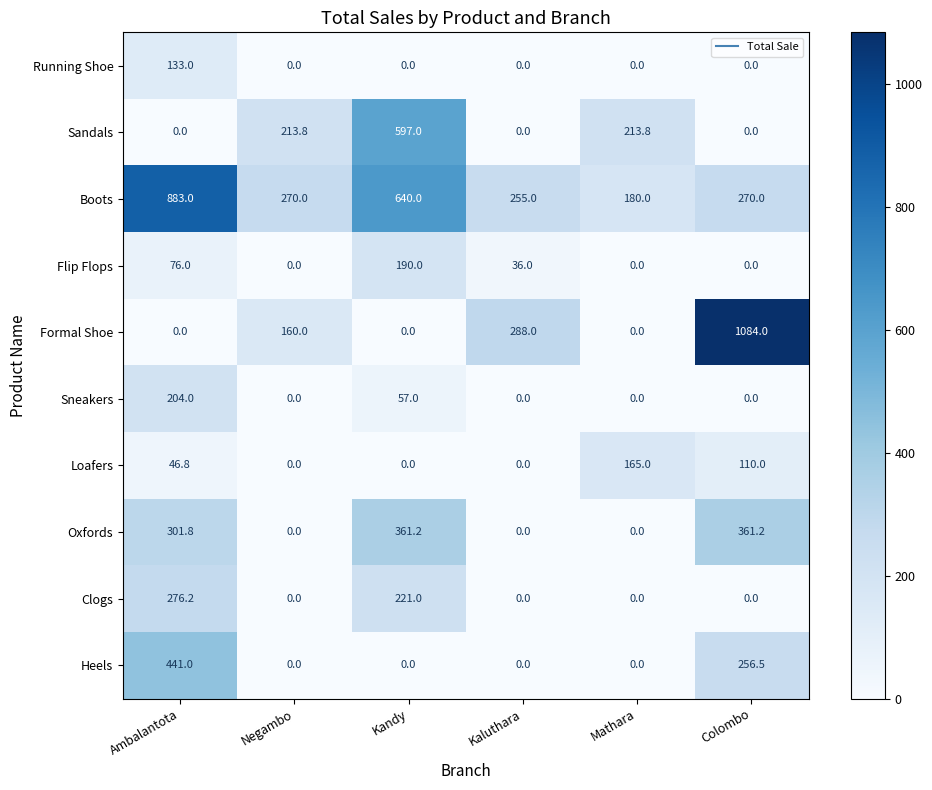

What is the total value across all series at Kaluthara?

579.0